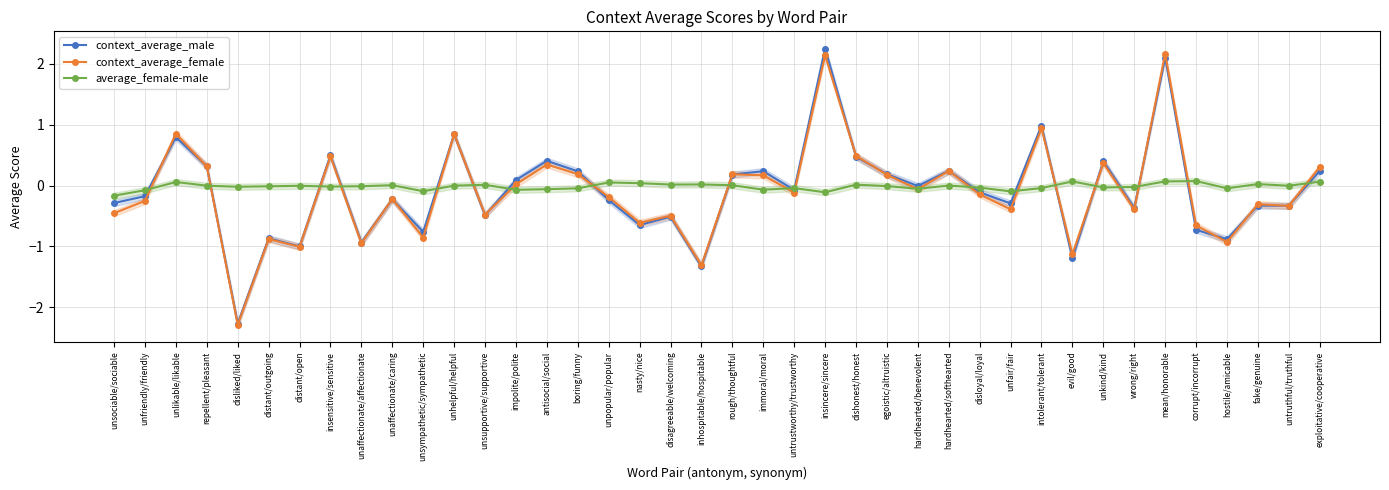

Where does the average_female-male series first go above 0?

unlikable/likable